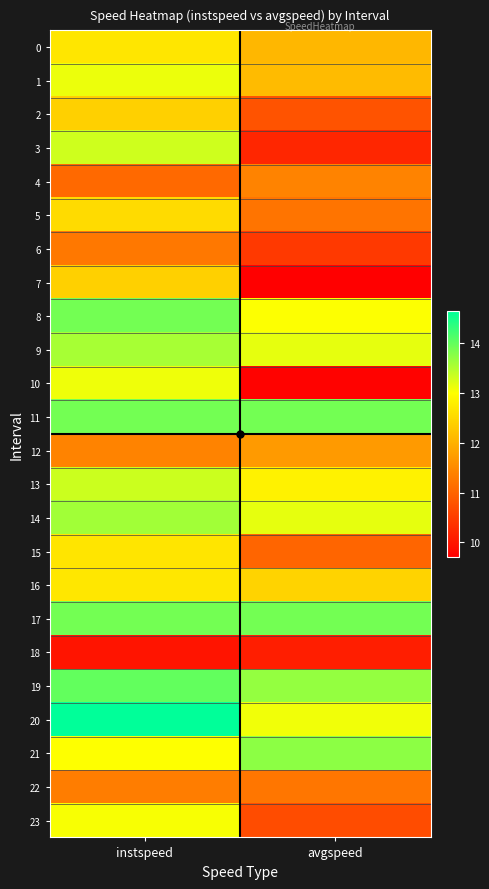

Which series has the largest range (max minus min)?

10